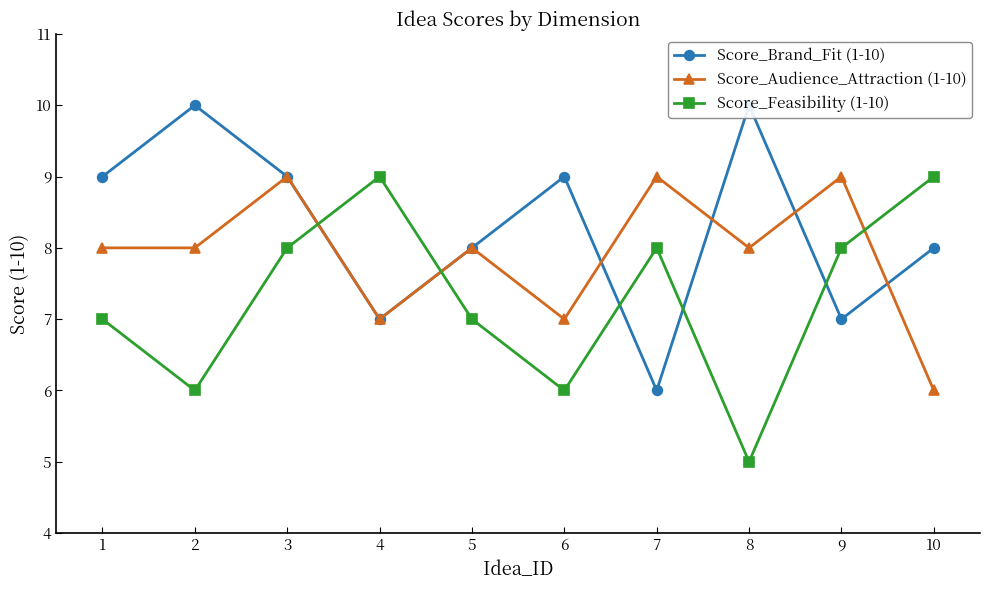

Is it true that Score_Feasibility (1-10) equals 13 at 10?

False